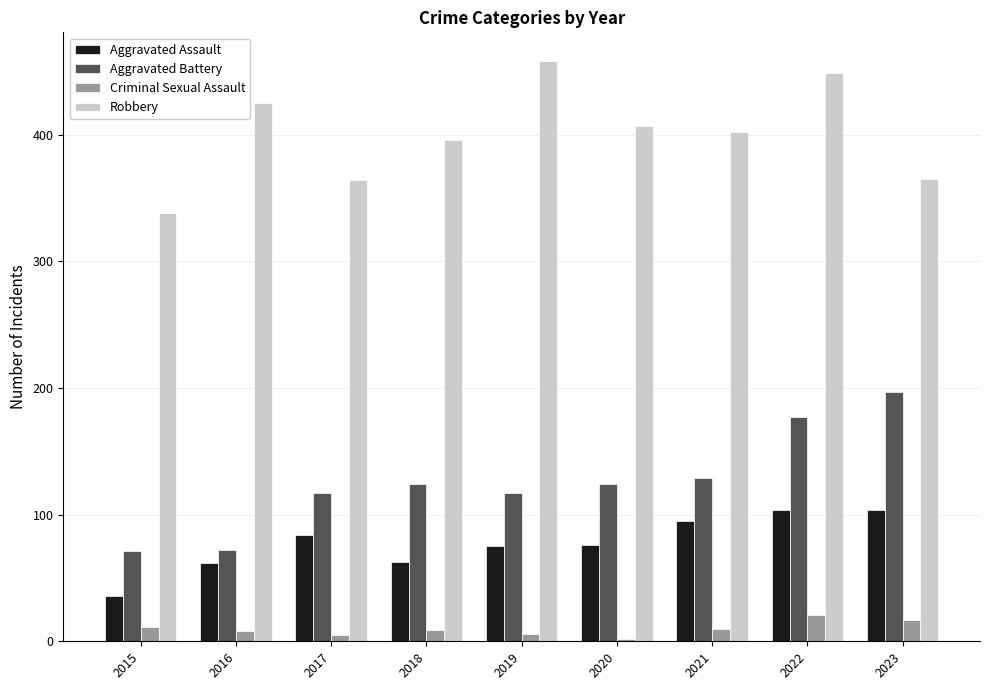

What is the greatest value displayed?

458